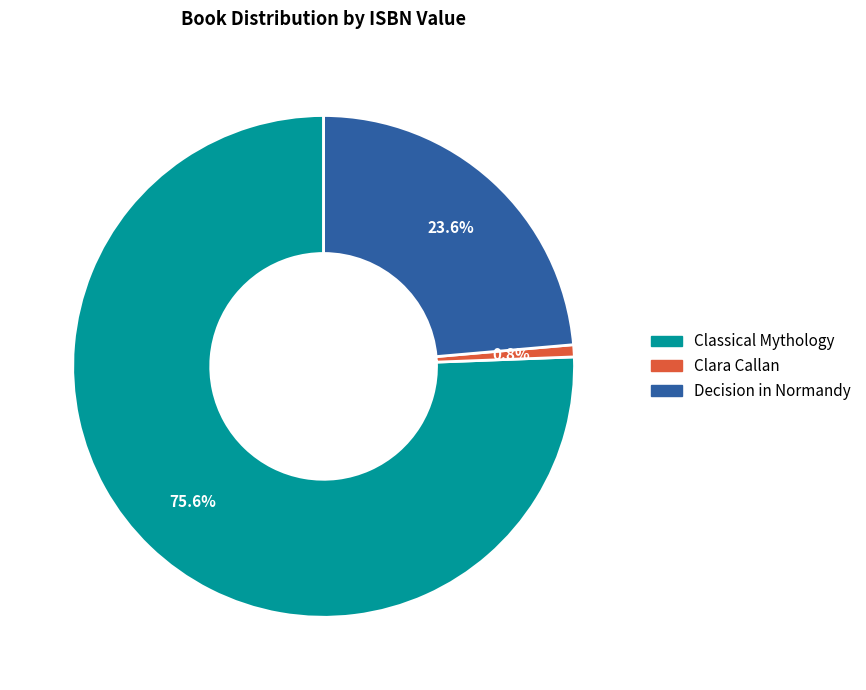

To the nearest percent, what percentage of the pie is Decision in Normandy?

24%